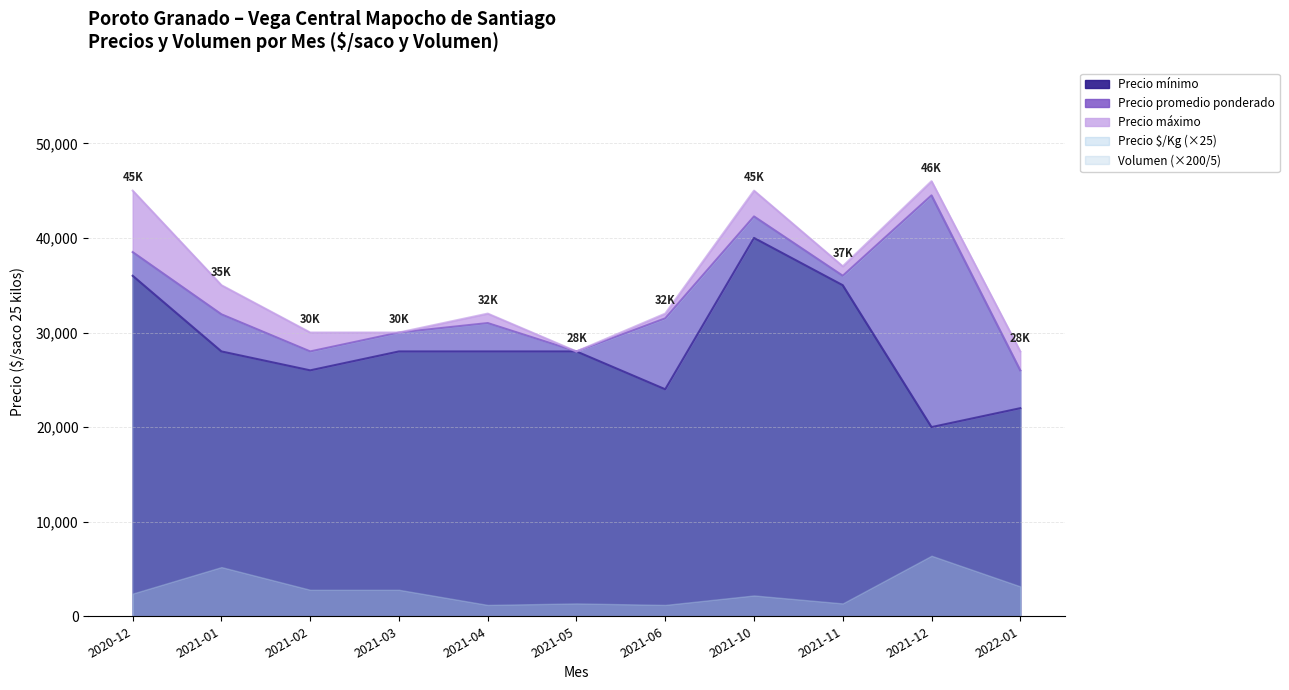

What is the difference between the highest and lowest values at 2021-03?

2000